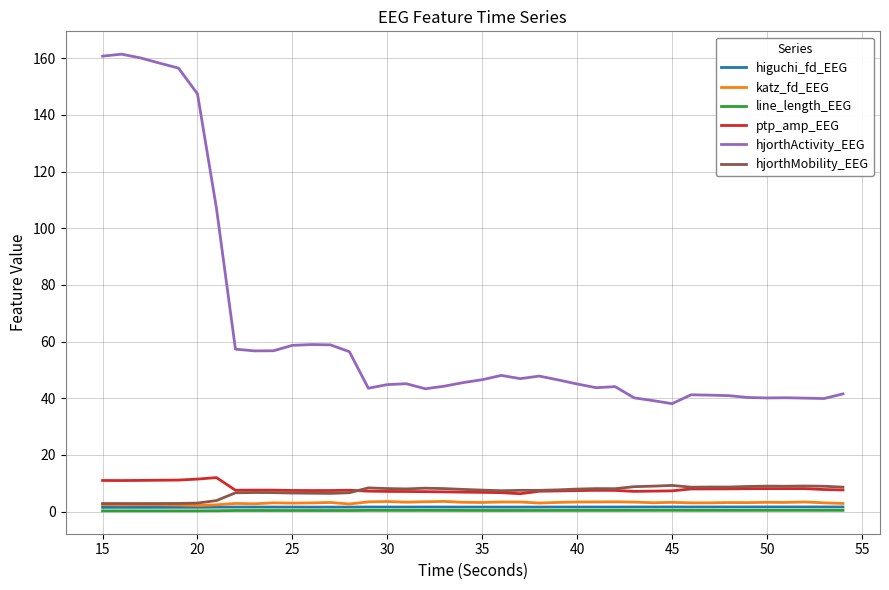

Which series has the widest spread of values?

hjorthActivity_EEG